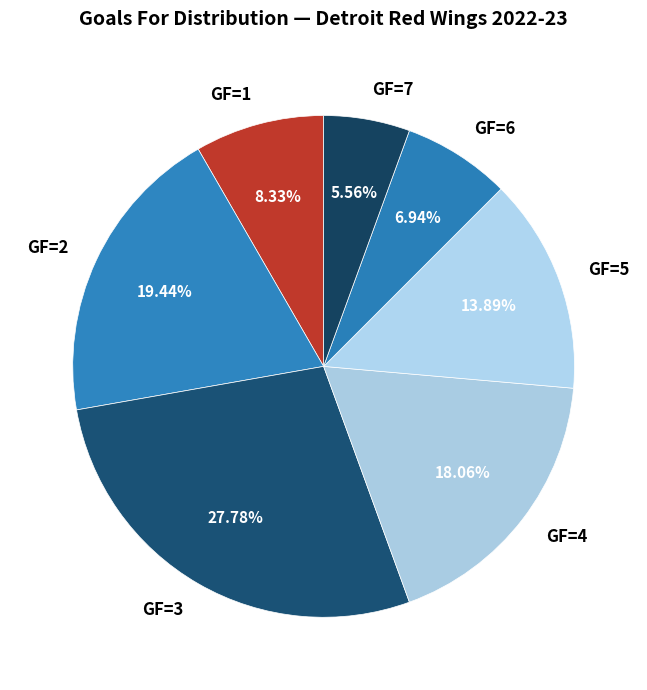

To the nearest percent, what is the difference between the GF=3 and GF=4 slice percentages?

10%